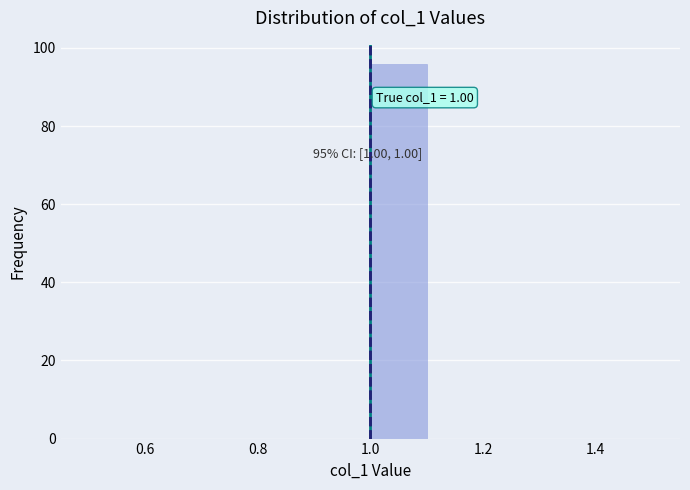

Which range on the x-axis has the tallest bar?

1.0 to 1.1